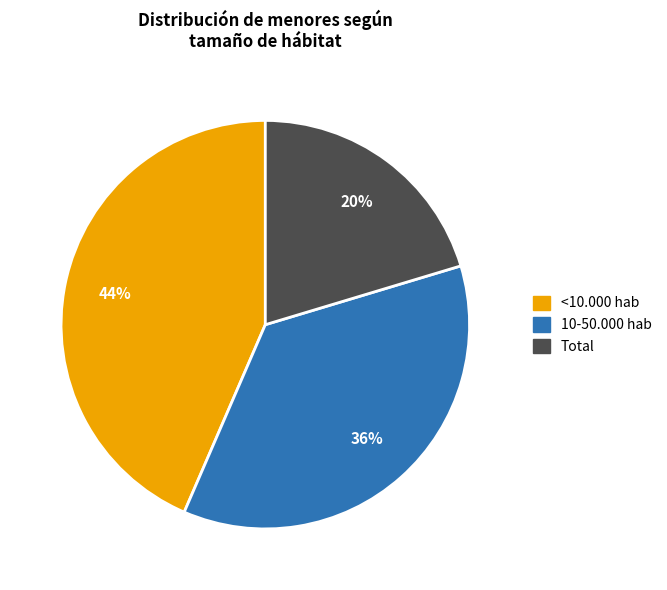

To the nearest percent, what is the combined percentage of <10.000 hab and Total?

64%